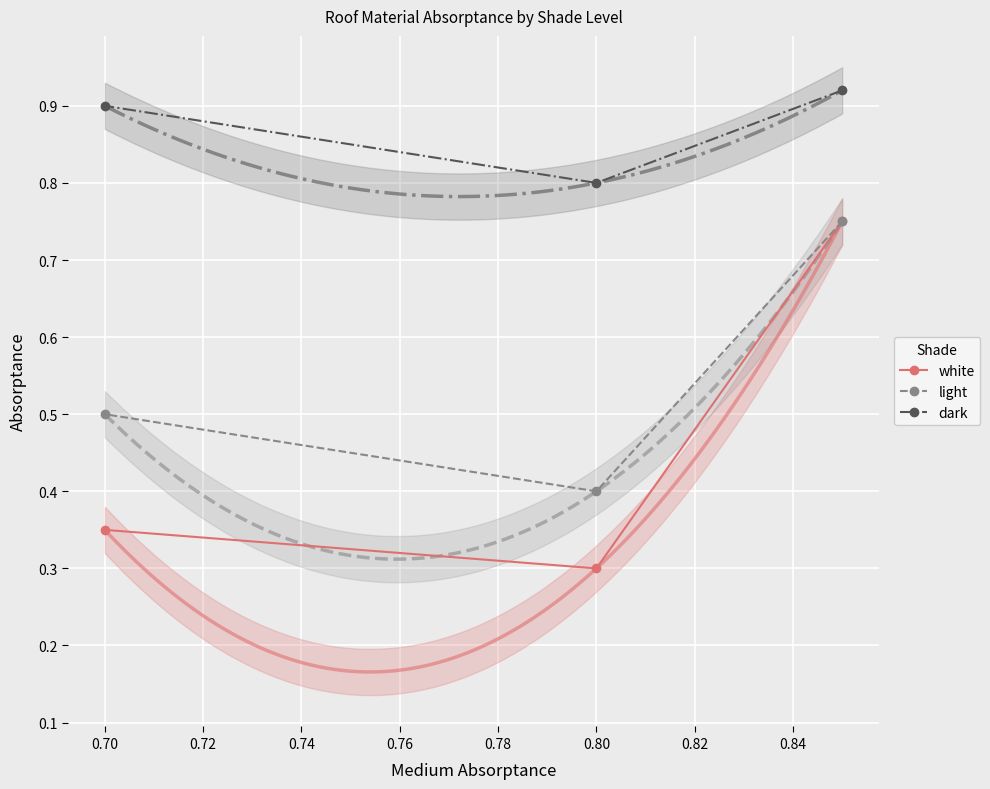

Is it true that light equals 0.4 at 0.80?

True